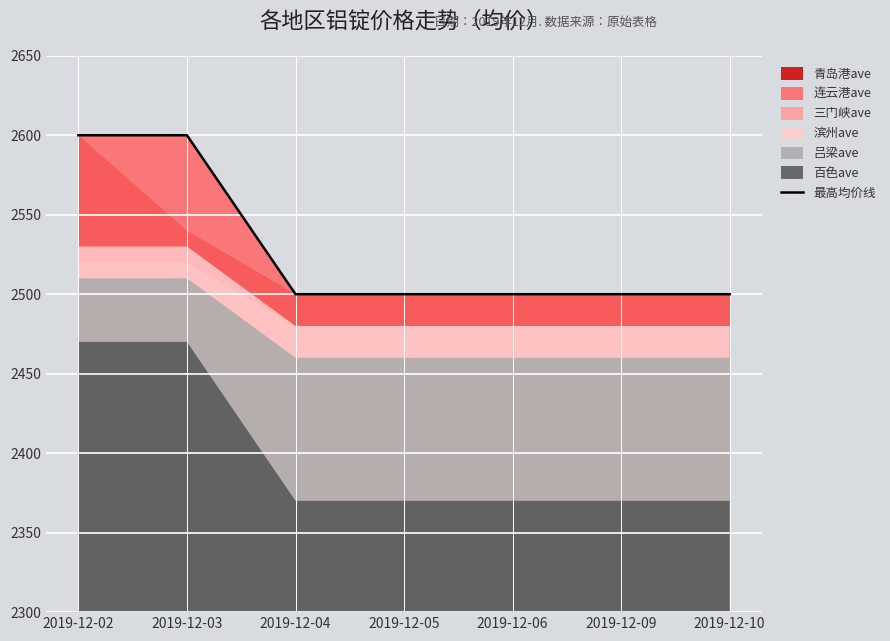

Which category has the highest value across all series?

2019-12-02